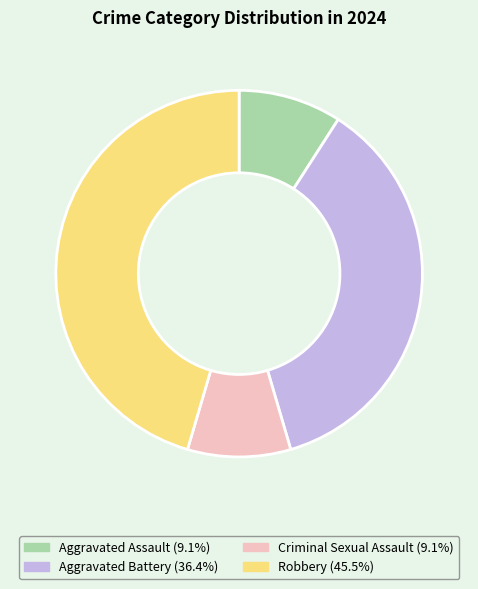

Count the number of slices in the pie.

4